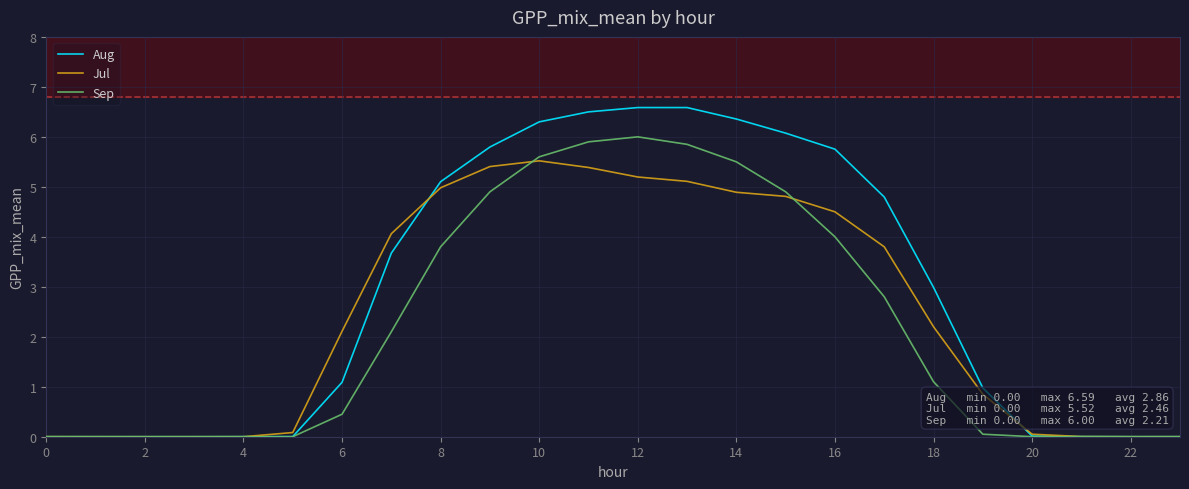

Rank the series by their maximum value, from highest to lowest.

Aug, Sep, Jul